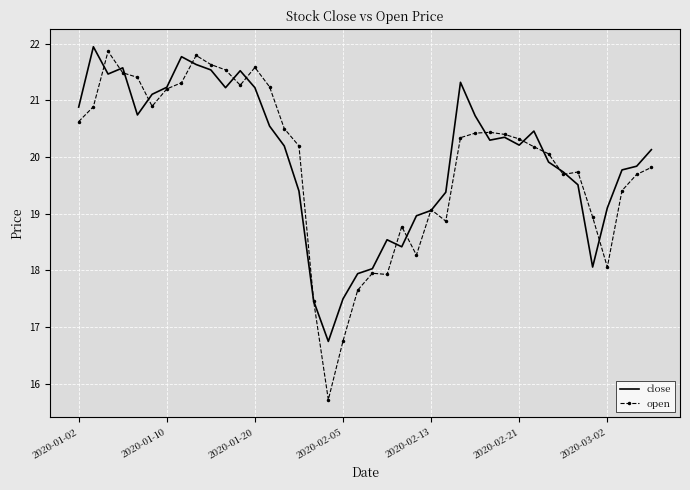

What is the greatest value displayed?

21.9